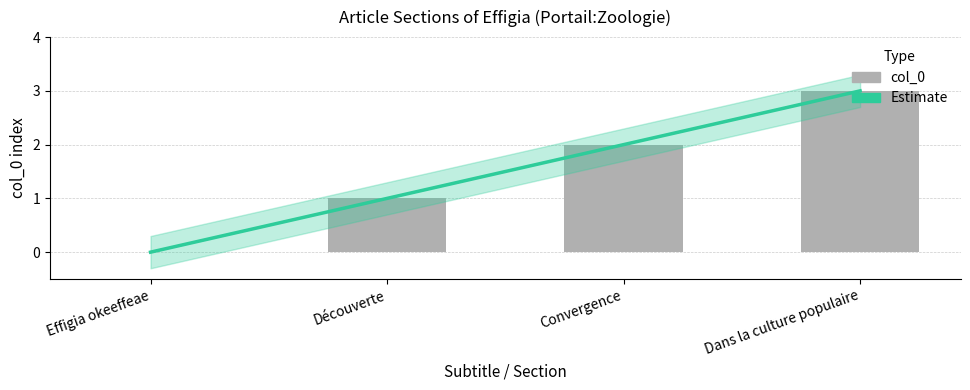

Rank the categories by value from lowest to highest.

Effigia okeeffeae, Découverte, Convergence, Dans la culture populaire